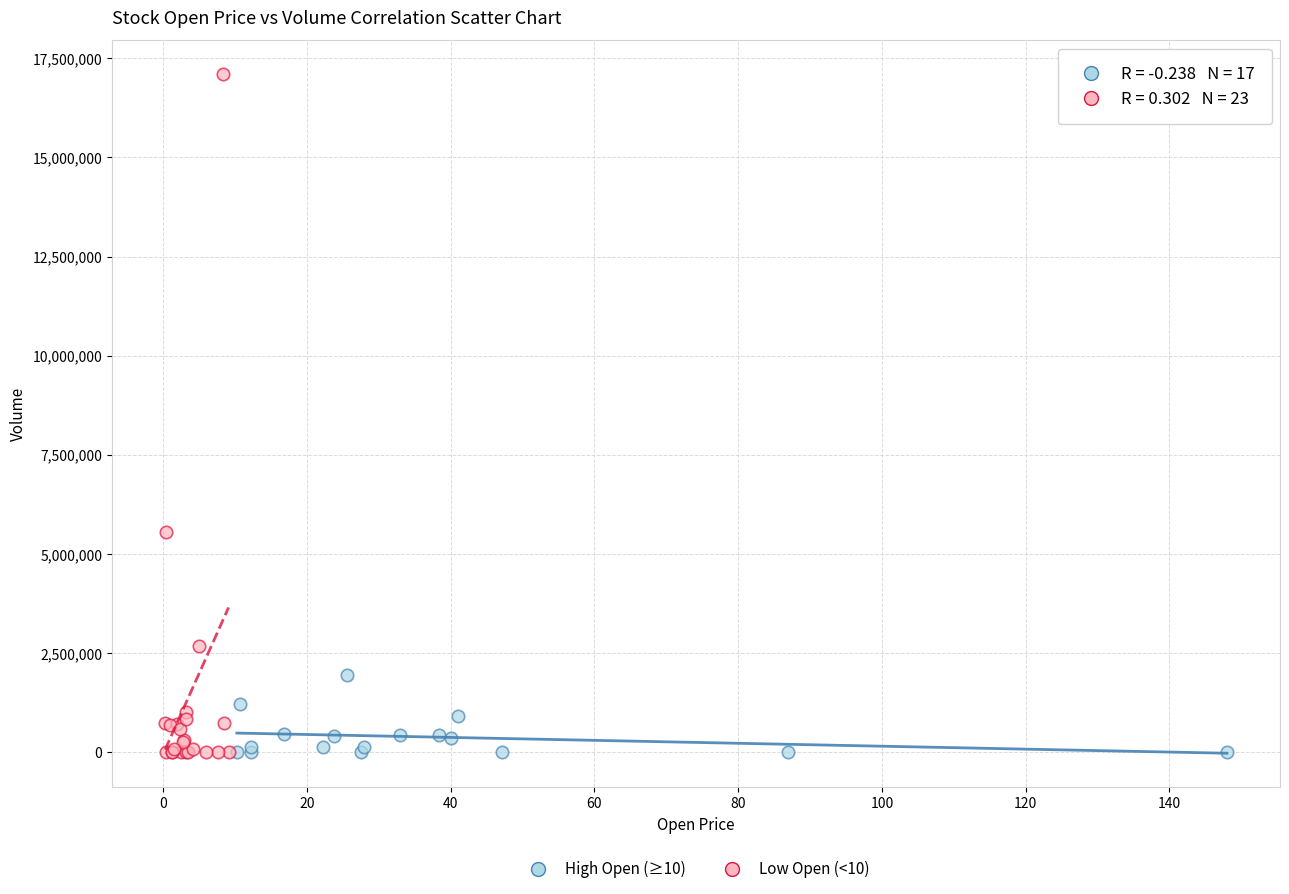

Which series contains the highest Y value?

Low Open (<10)